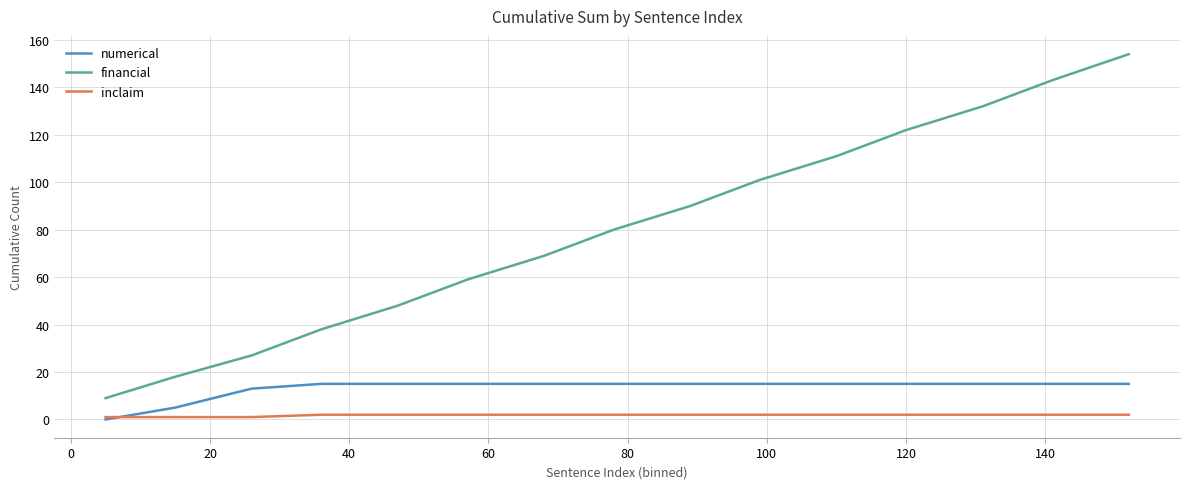

Which series has the largest total across all categories?

financial